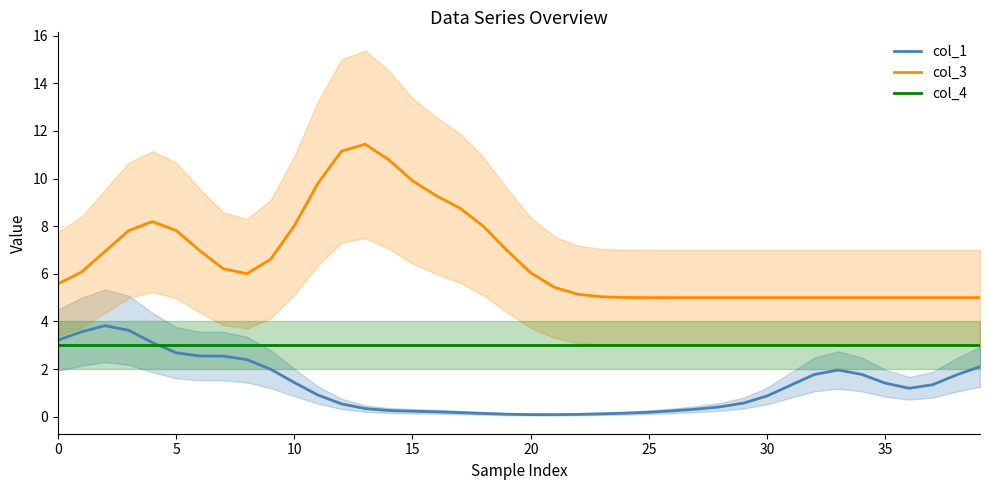

Rank the series at 19 from highest to lowest value.

col_3, col_4, col_1